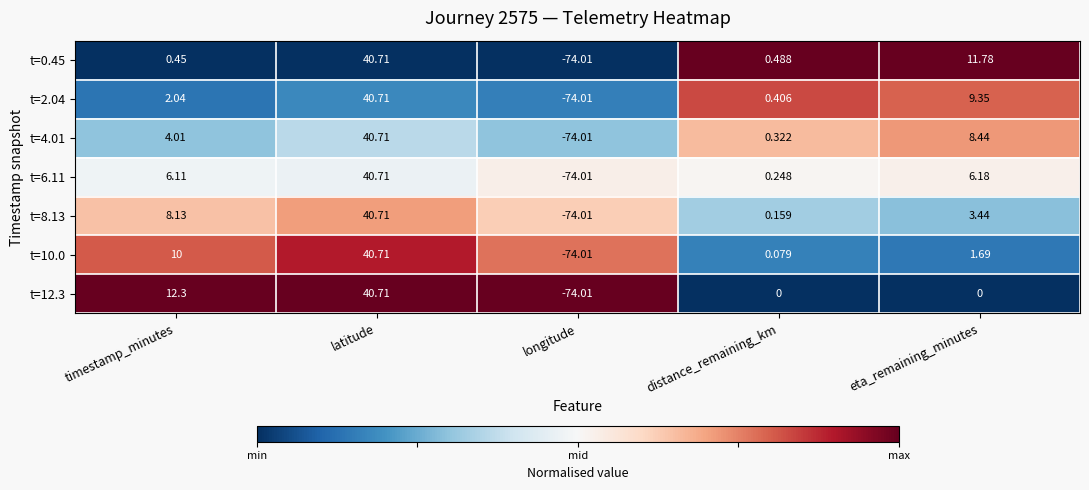

At which label does t=6.11 reach its peak?

latitude